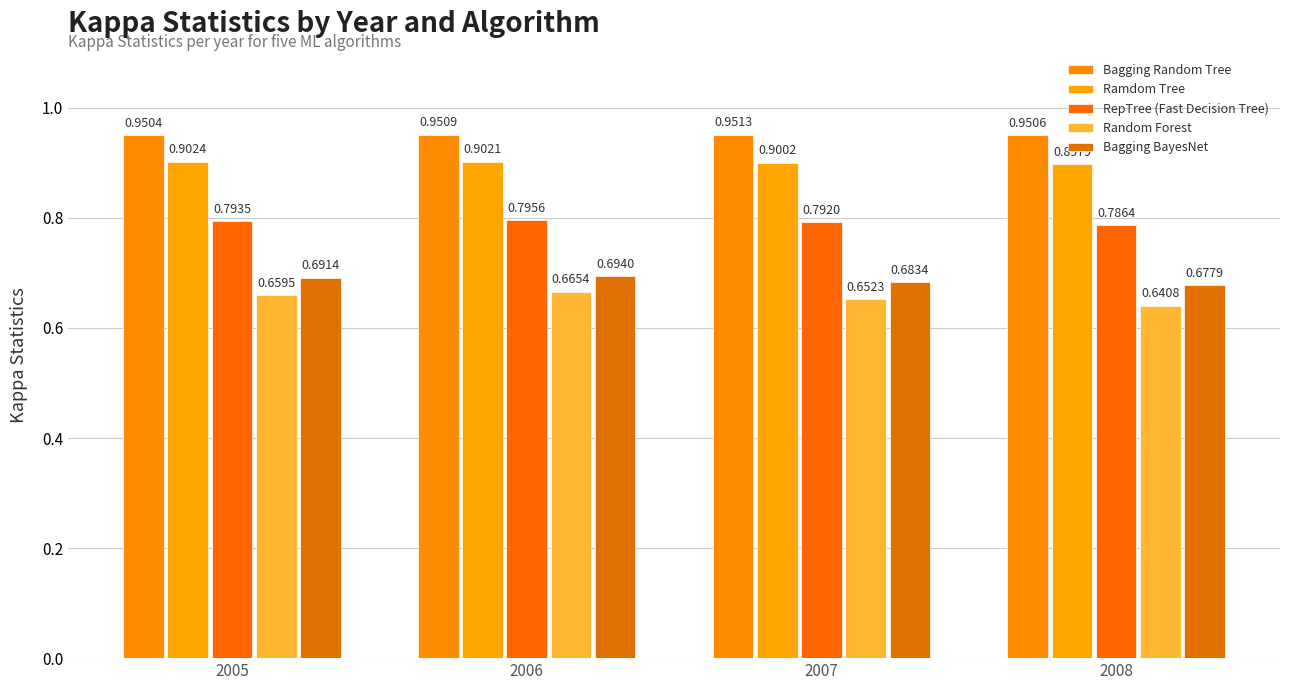

Reading left to right, extract all data points from this chart.

Bagging Random Tree: 2005=1.0	2006=1.0	2007=1.0	2008=1.0
Ramdom Tree: 2005=0.9	2006=0.9	2007=0.9	2008=0.9
RepTree (Fast Decision Tree): 2005=0.8	2006=0.8	2007=0.8	2008=0.8
Random Forest: 2005=0.7	2006=0.7	2007=0.7	2008=0.6
Bagging BayesNet: 2005=0.7	2006=0.7	2007=0.7	2008=0.7